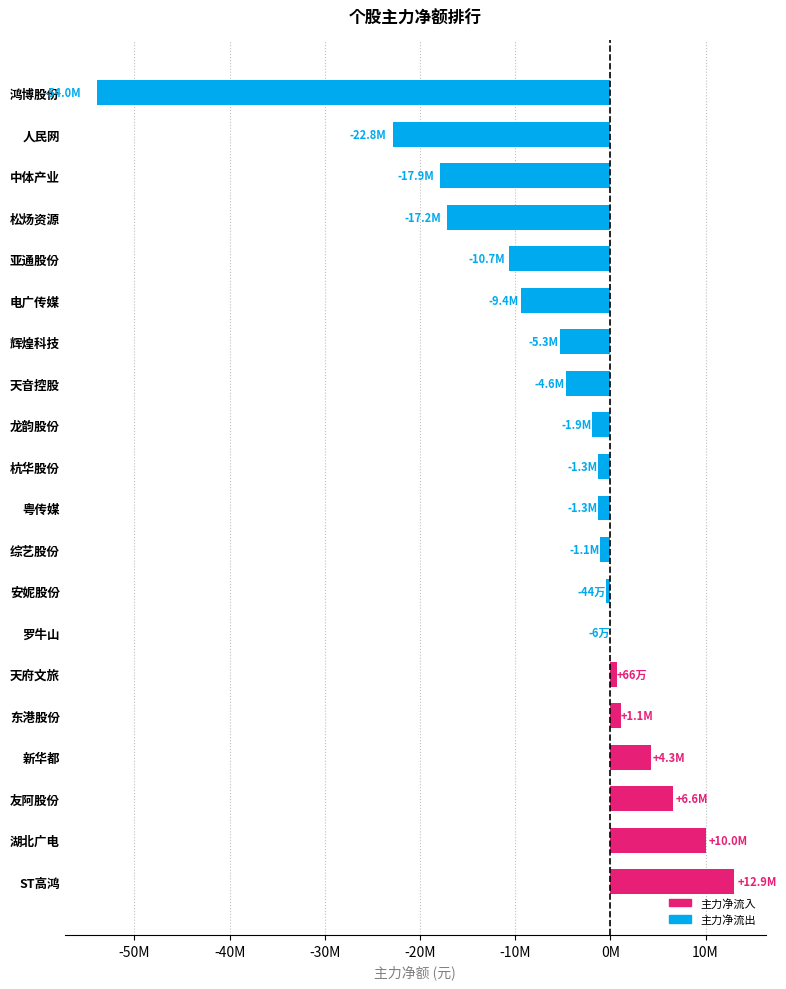

How many positive values are there?

6